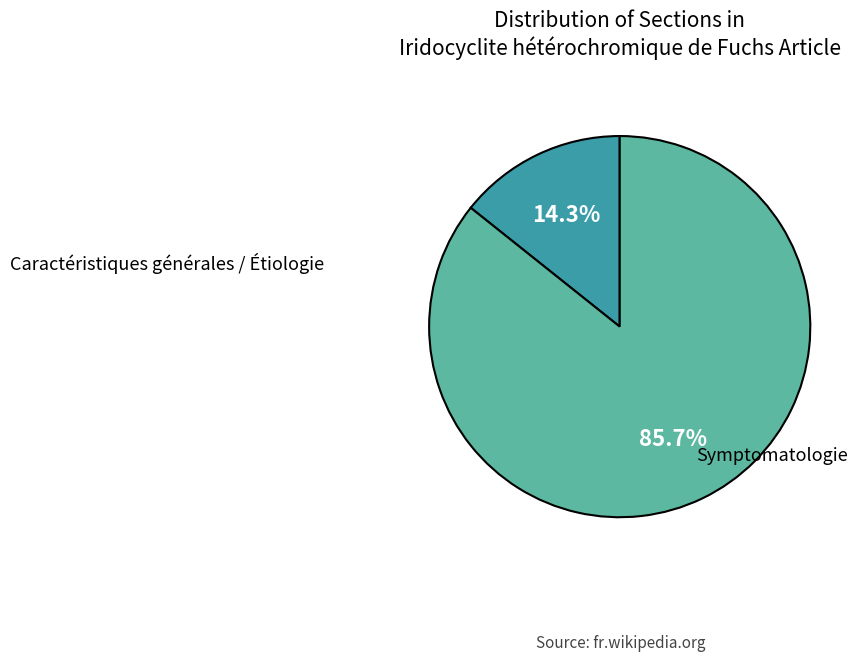

What percentage do Caractéristiques générales / Étiologie and Symptomatologie together represent?

100.0%